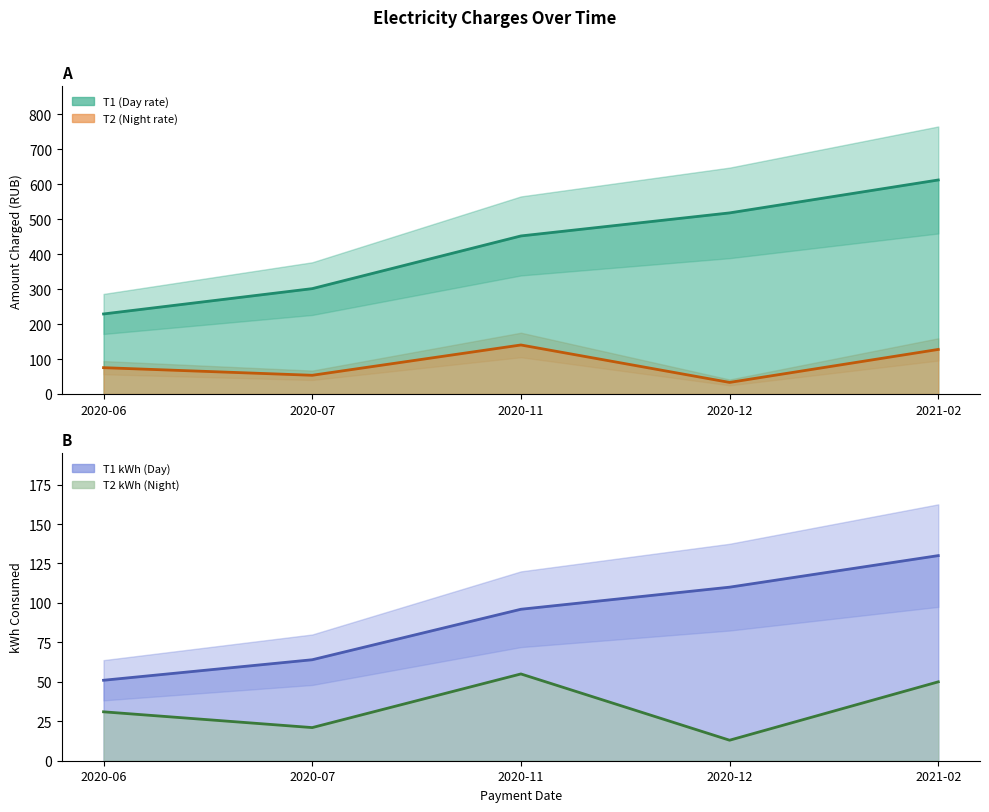

How many data points in T2 kWh line are above 31?

2